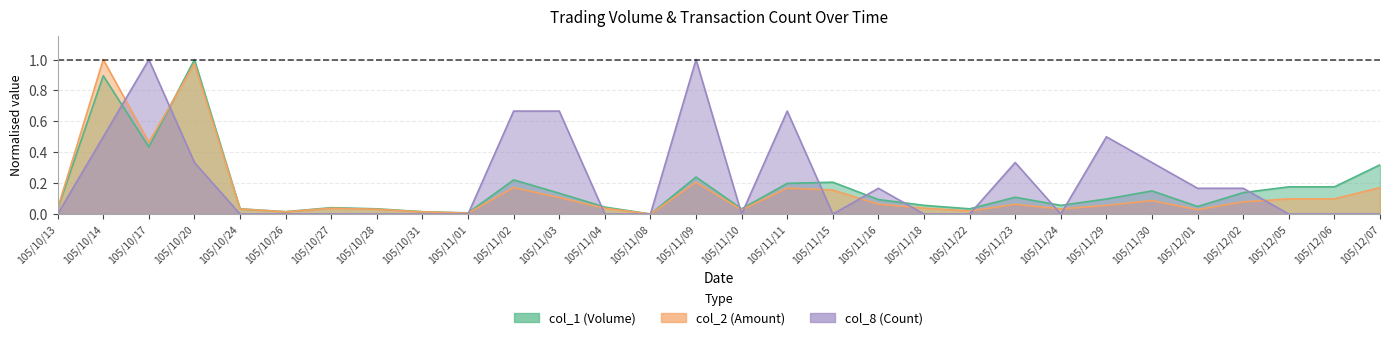

What is the difference between the col_1 values at 105/11/22 and 105/11/02?

0.2